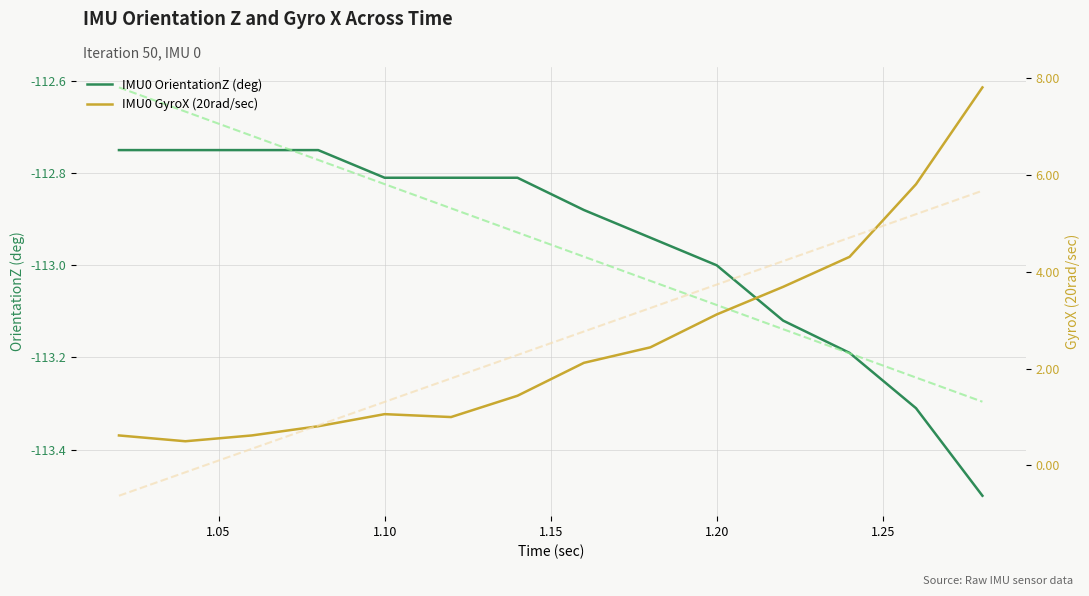

Reading left to right, list all the values displayed in this chart.

IMU0 OrientationZ (deg): -112.8	-112.8	-112.8	-112.8	-112.8	-112.8	-112.8	-112.9	-112.9	-113.0	-113.1	-113.2	-113.3	-113.5
IMU0 GyroX (20rad/sec): 0.6	0.5	0.6	0.8	1.1	1.0	1.4	2.1	2.4	3.1	3.7	4.3	5.8	7.8